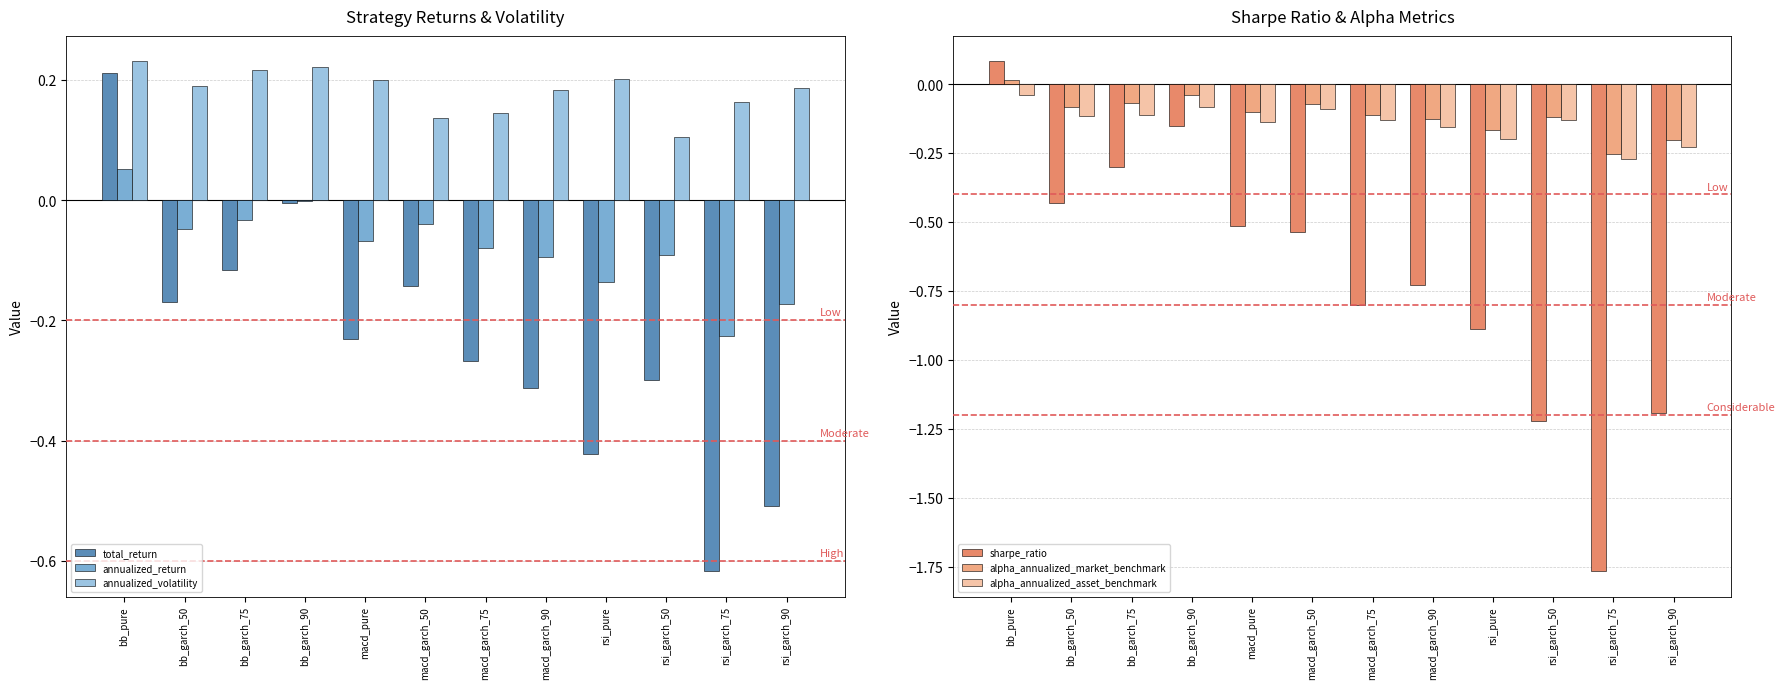

Which category has the lowest value in the sharpe_ratio series?

rsi_garch_75